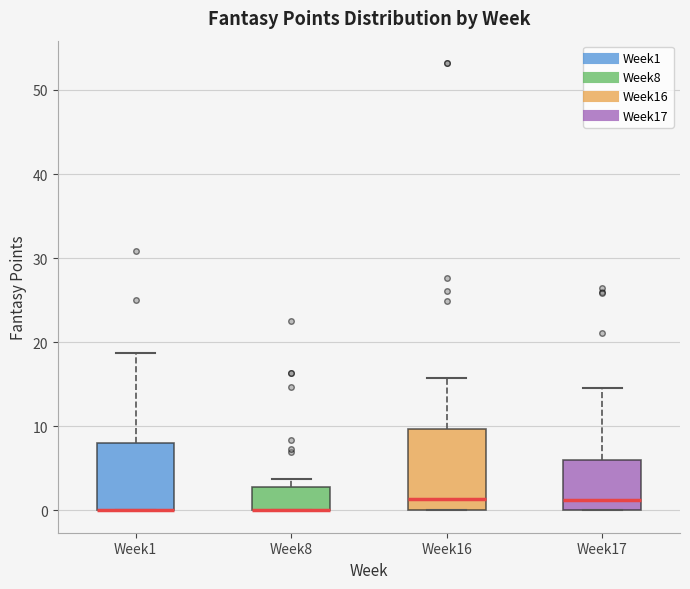

Comparing the boxes themselves (not the whiskers), which one is the tallest?

Week16